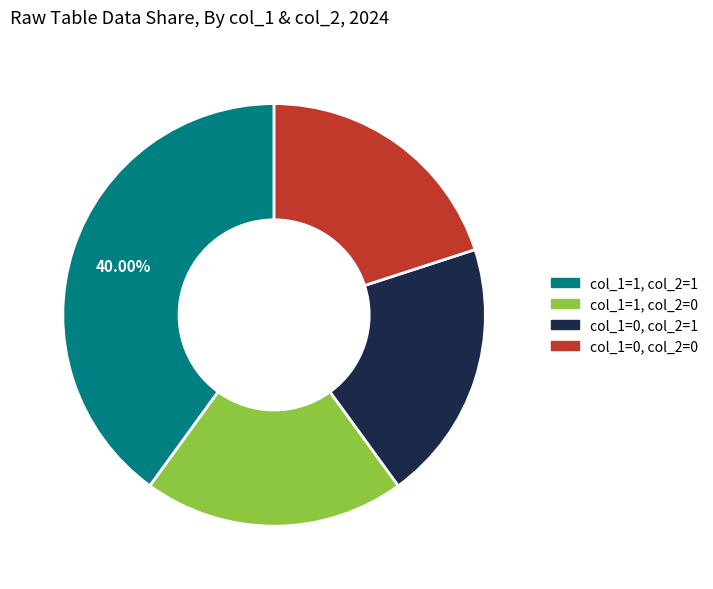

Is there any slice that represents more than half of the pie?

No